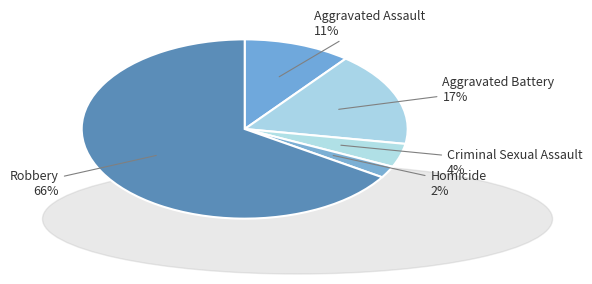

Does any single category account for the majority?

Yes